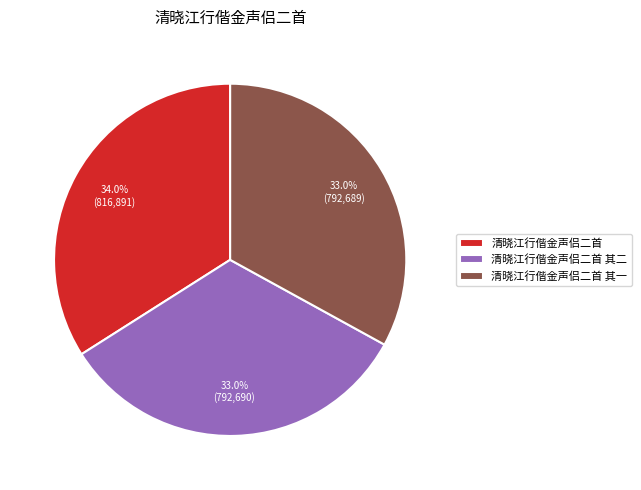

True or false: 清晓江行偕金声侣二首 其一 accounts for 33% of the total.

True